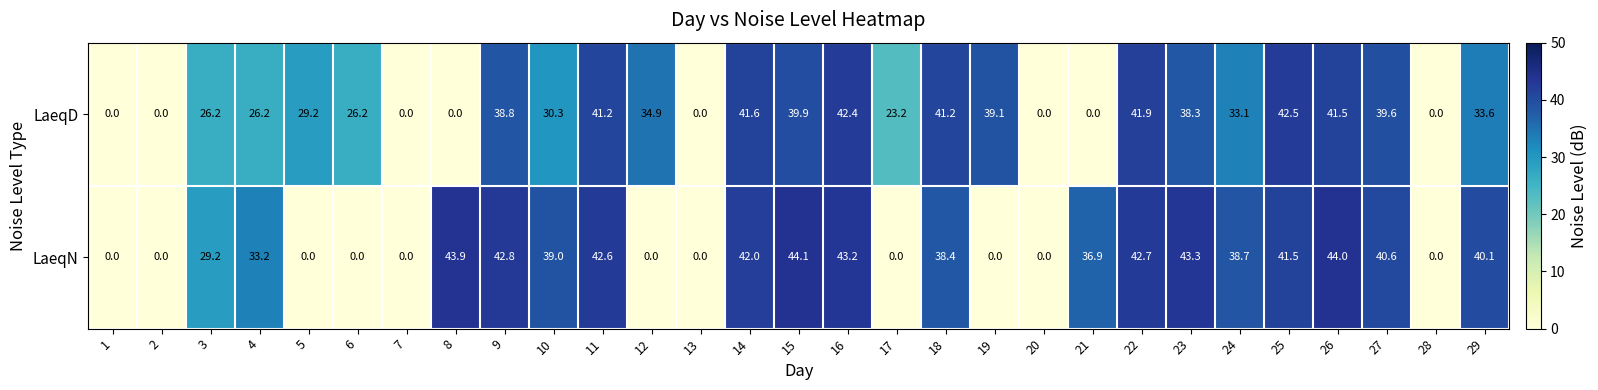

At which category is the sum across all series the highest?

16